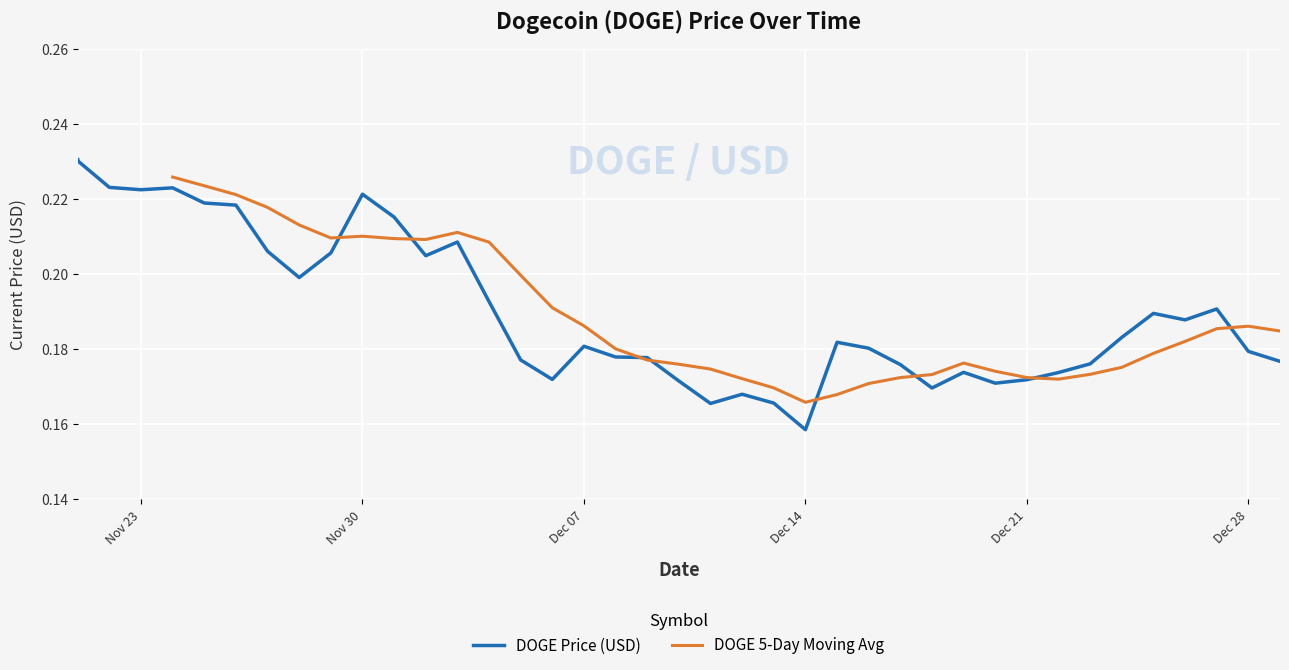

Rank the categories by value from lowest to highest.

12/14/2021, 12/11/2021, 12/13/2021, 12/12/2021, 12/18/2021, 12/20/2021, 12/10/2021, 12/21/2021, 12/06/2021, 12/22/2021, 12/19/2021, 12/17/2021, 12/23/2021, 12/29/2021, 12/05/2021, 12/09/2021, 12/08/2021, 12/28/2021, 12/16/2021, 12/07/2021, 12/15/2021, 12/24/2021, 12/26/2021, 12/25/2021, 12/27/2021, 12/04/2021, 11/28/2021, 12/02/2021, 11/29/2021, 11/27/2021, 12/03/2021, 12/01/2021, 11/26/2021, 11/25/2021, 11/30/2021, 11/23/2021, 11/24/2021, 11/22/2021, 11/21/2021, 11/21/2021